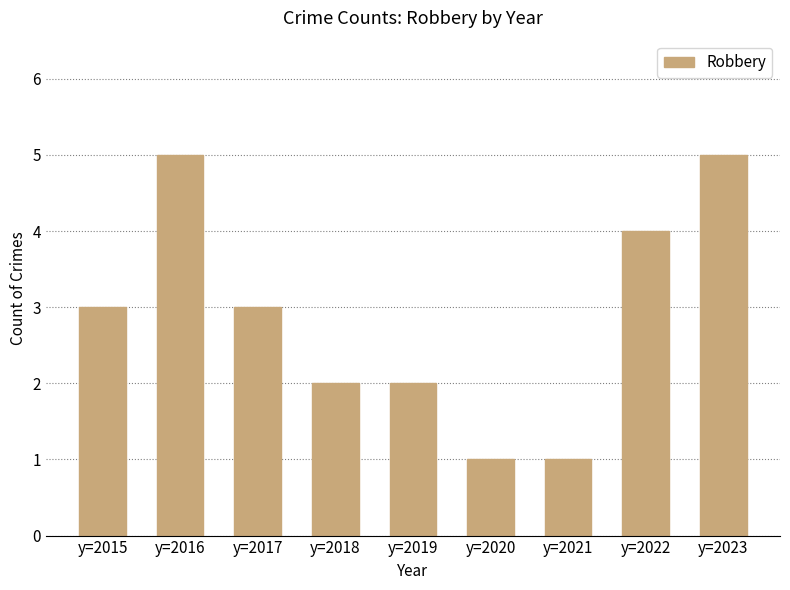

Approximately how many times larger is the value at y=2019 compared to y=2022?

0.5